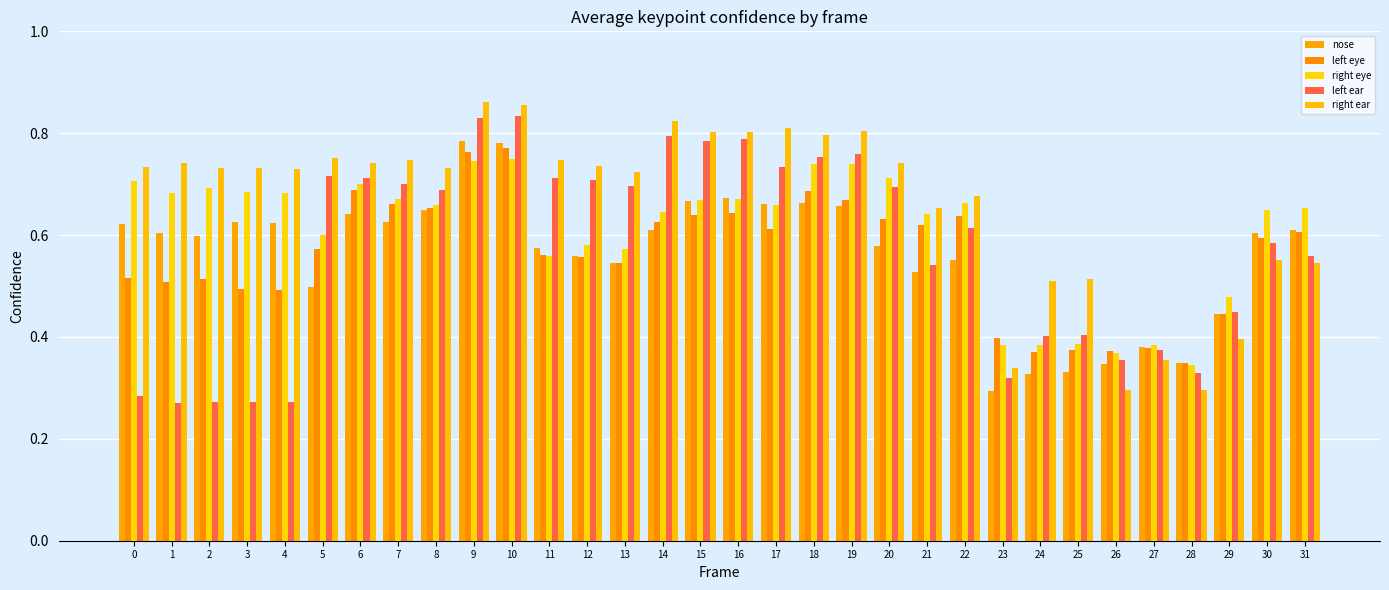

Is it true that nose equals 0.7 at 15?

True